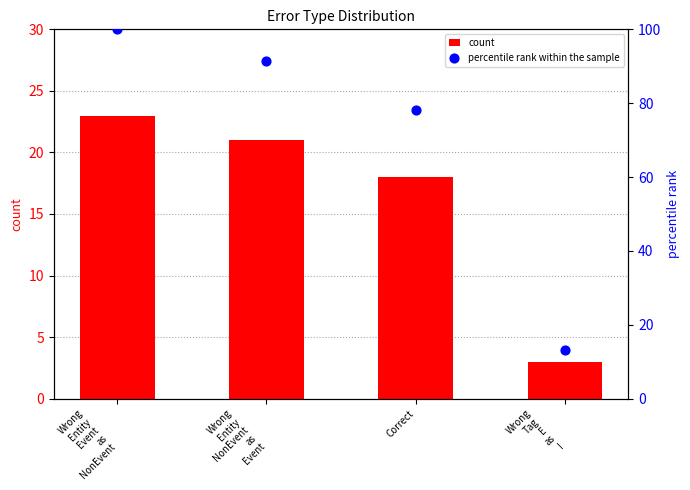

What are all the series names shown in the legend?

count, percentile rank within the sample